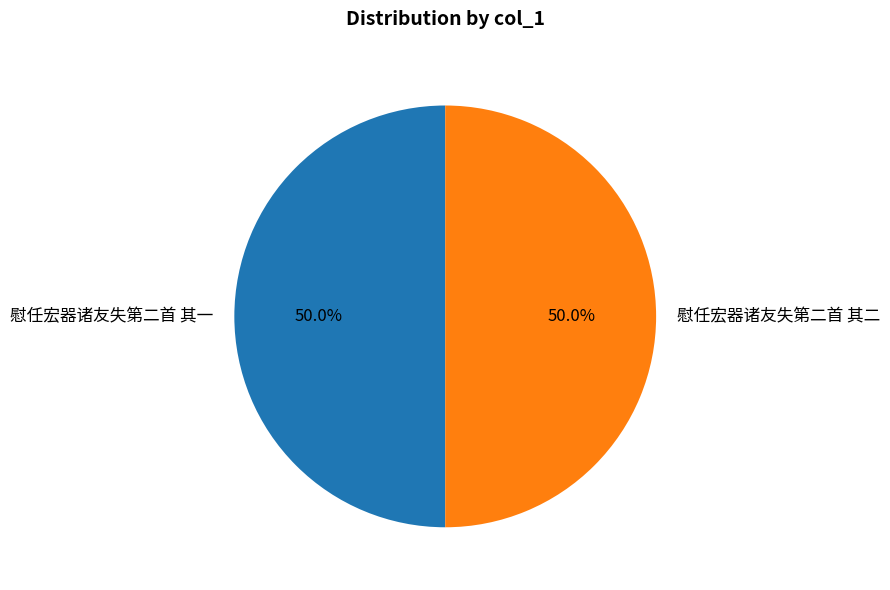

True or false: 慰任宏器诸友失第二首 其一 accounts for 50% of the total.

True